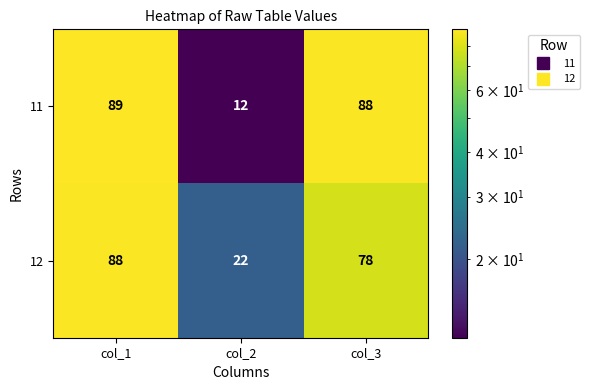

Rank the series at col_1 from highest to lowest value.

11, 12